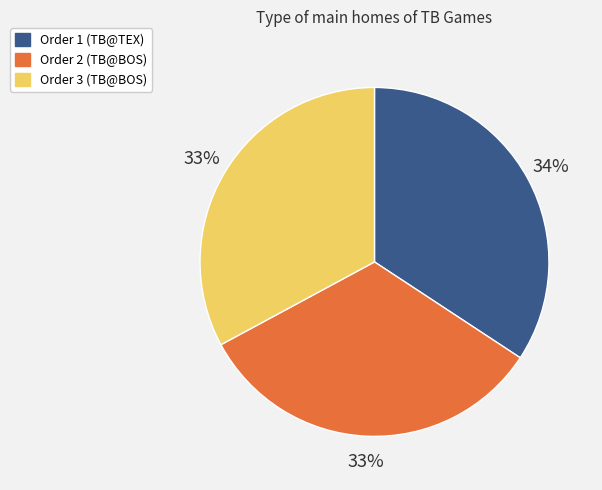

To the nearest percent, what is the difference between the largest and smallest slice percentages?

1%